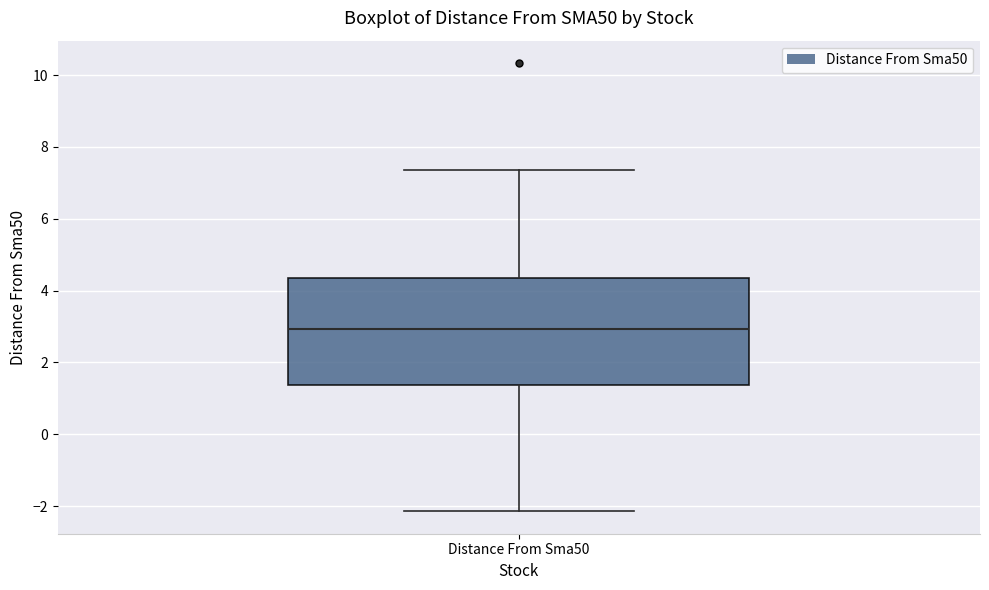

Transcribe this box plot: give where the median line is, the range the box spans, and where the two whiskers end, as read against the y-axis. The values are not printed on the chart, so give them approximately, as read against the axis.

median 3.0, box 1.4 to 4.4, whiskers -2.2 to 7.4